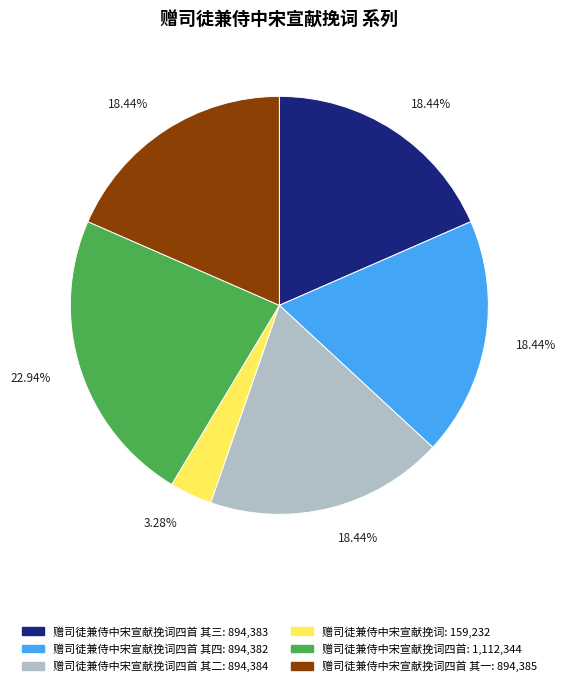

Is there any slice that represents more than half of the pie?

No